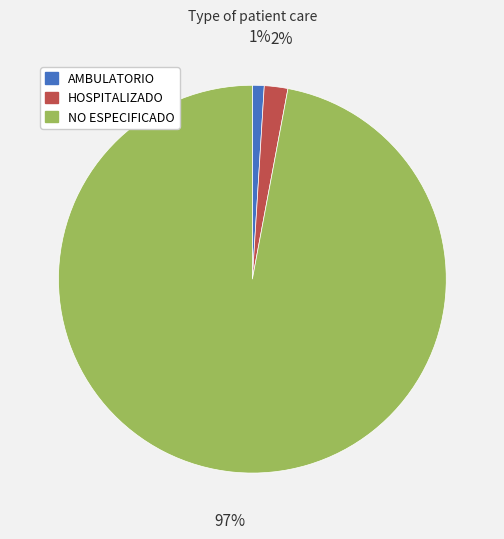

Do HOSPITALIZADO and NO ESPECIFICADO together represent more than half of the pie?

Yes